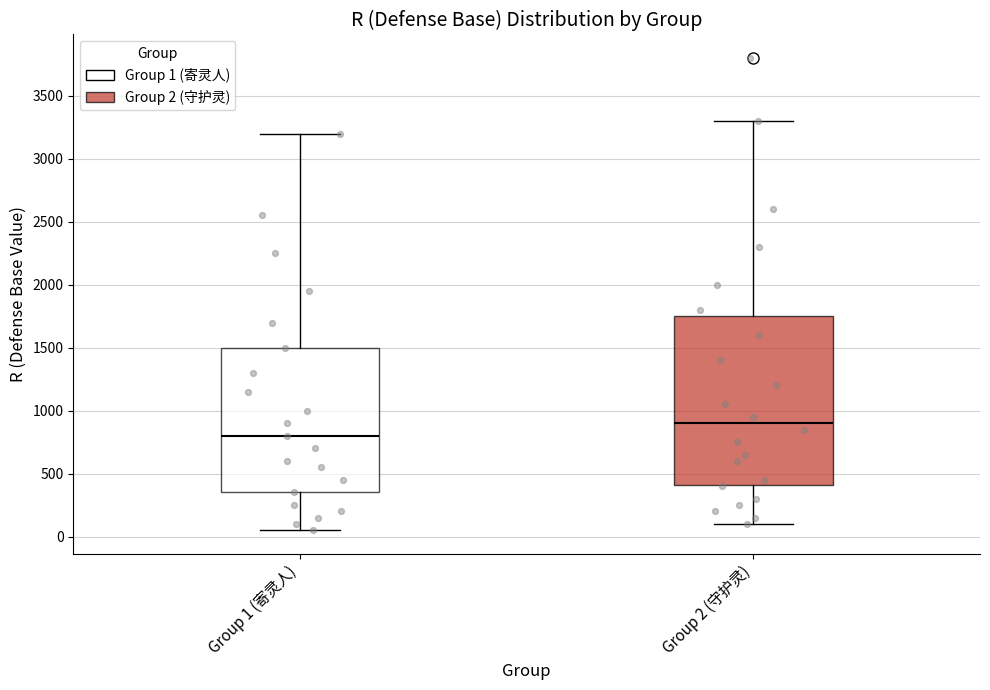

Where is the lower edge of the box for Group 2 (守护灵) on the y-axis? The values are not printed on the chart, so give them approximately, as read against the axis.

400